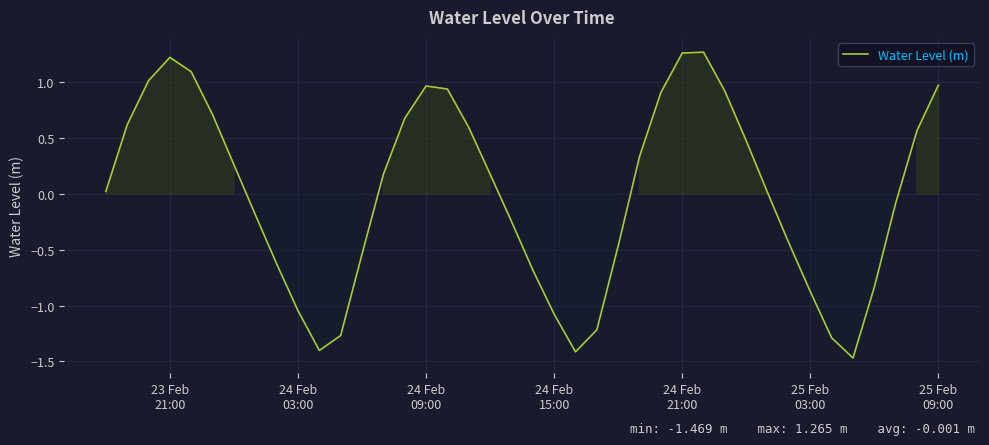

What is the difference between the maximum and minimum values?

2.7